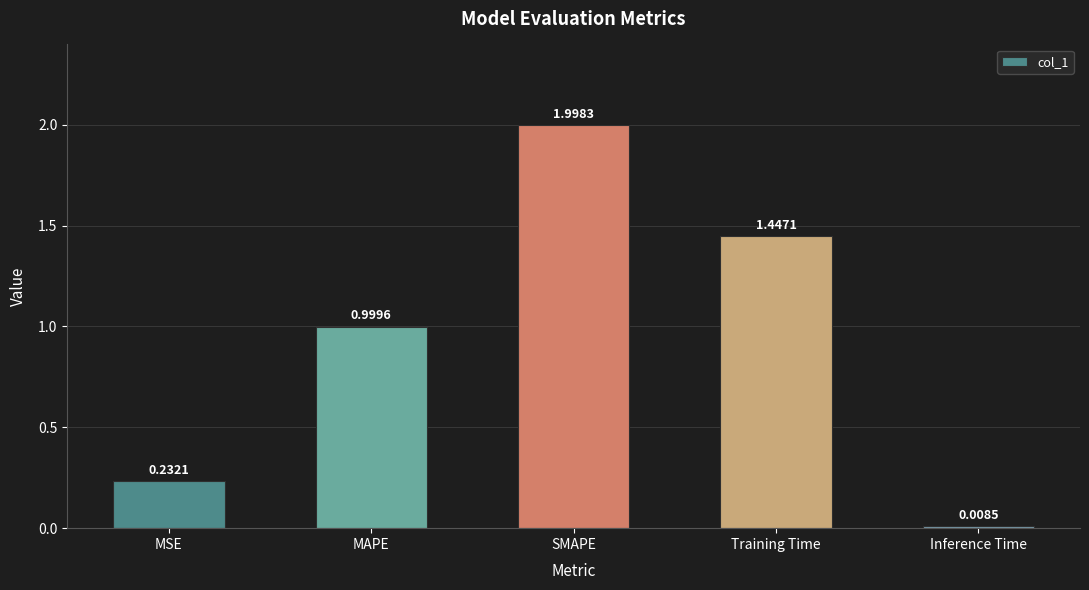

List the labels in order of value, largest first.

SMAPE, Training Time, MAPE, MSE, Inference Time